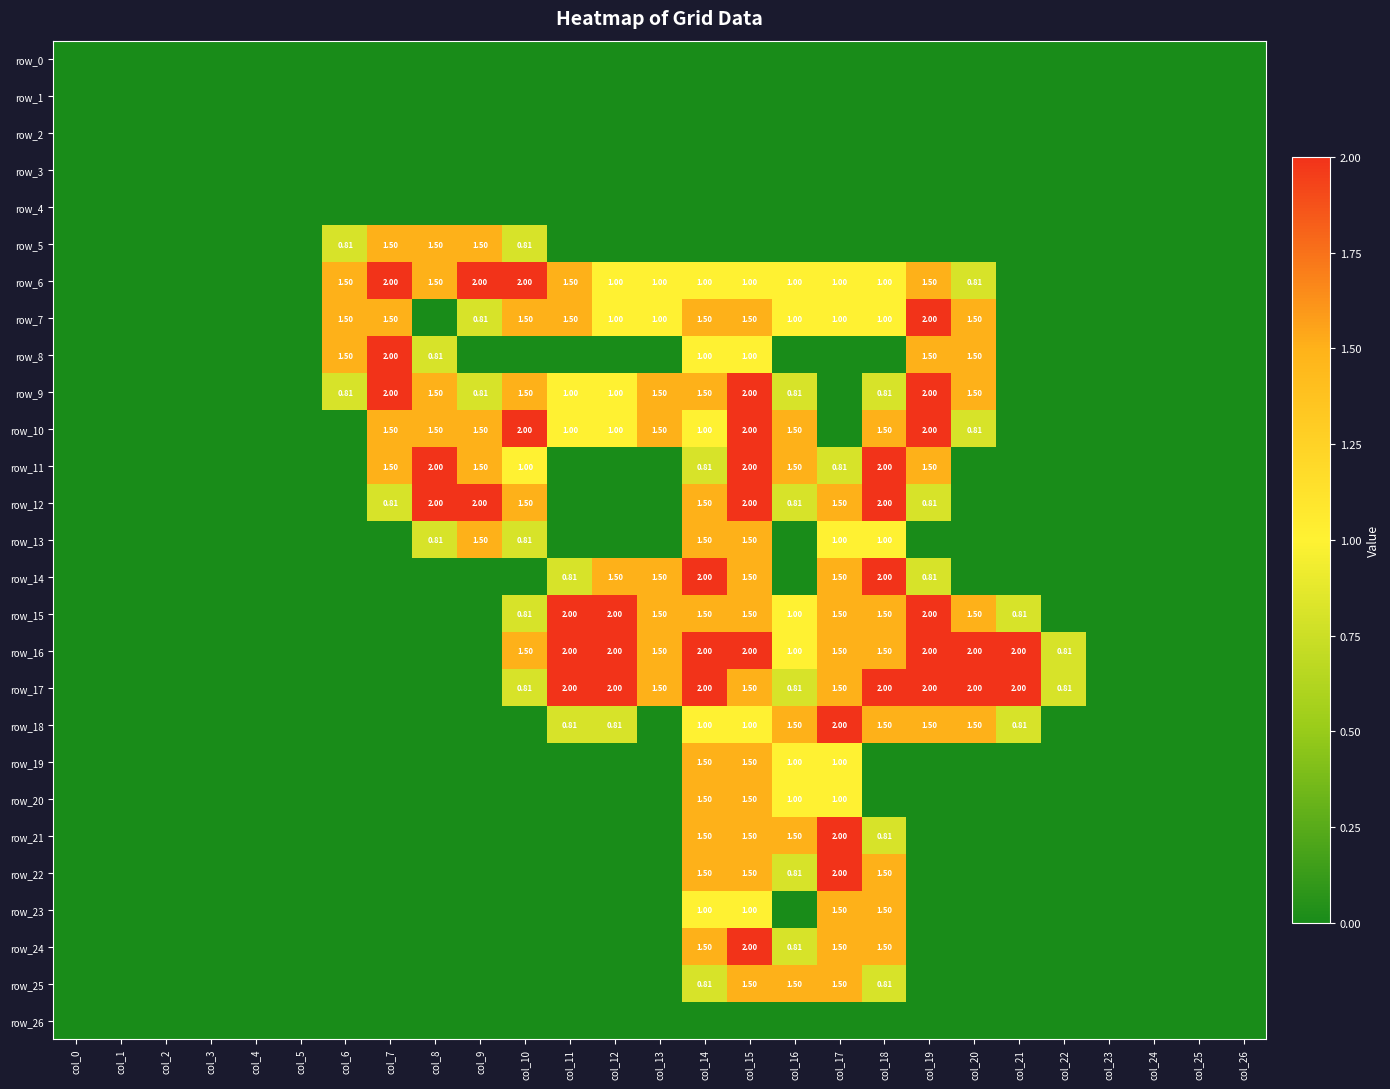

Is it true that row_17 equals 2.0 at col_11?

True